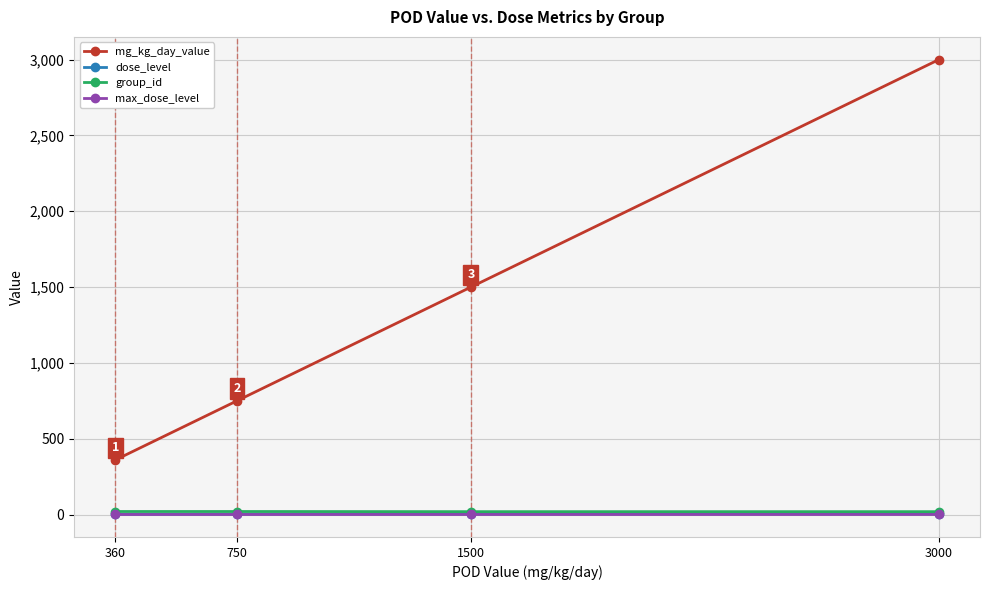

What is the sum of all group_id values?

78